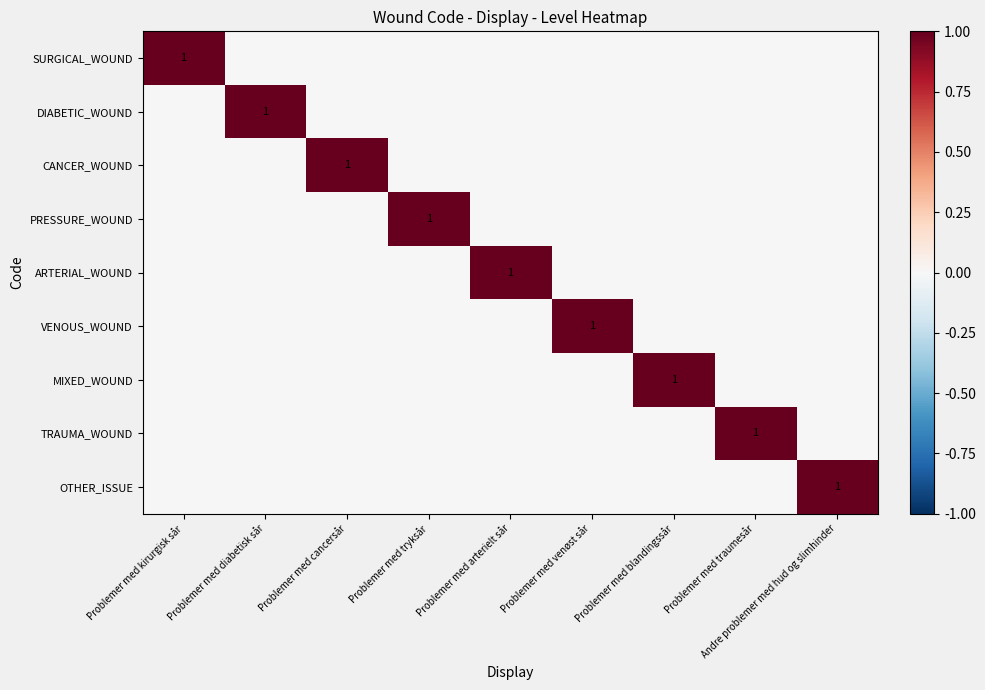

True or false: DIABETIC_WOUND has a value of 1 at Problemer med diabetisk sår.

True